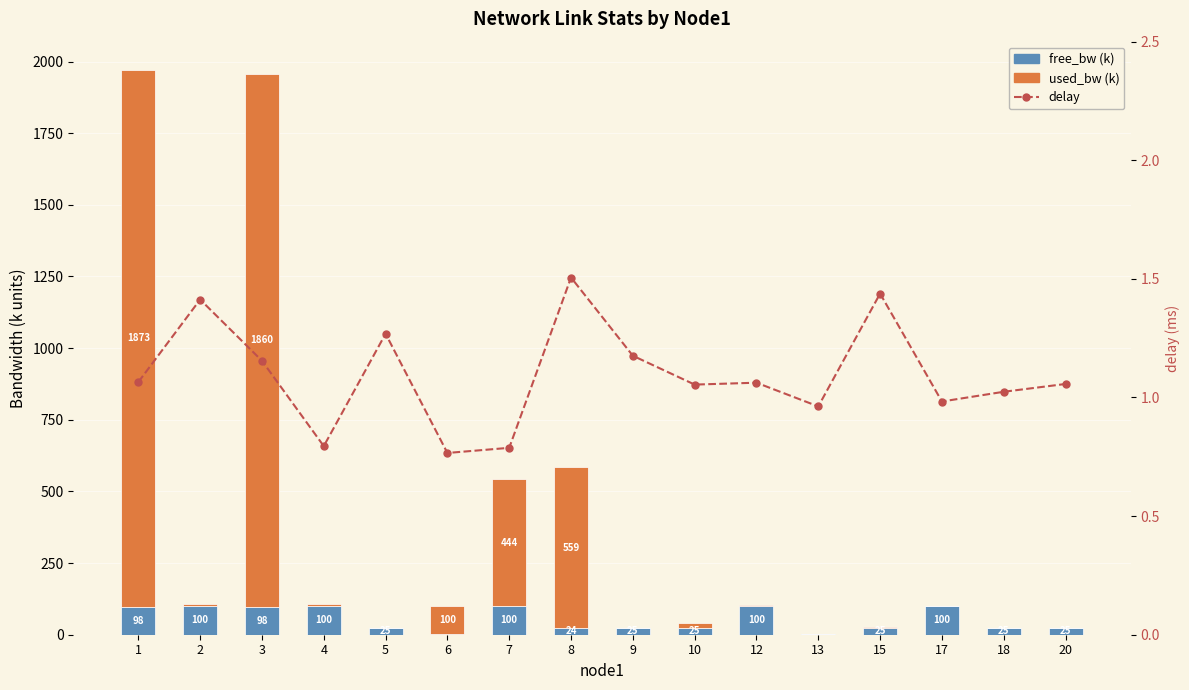

What are all the series names shown in the legend?

free_bw (k), used_bw (k), delay